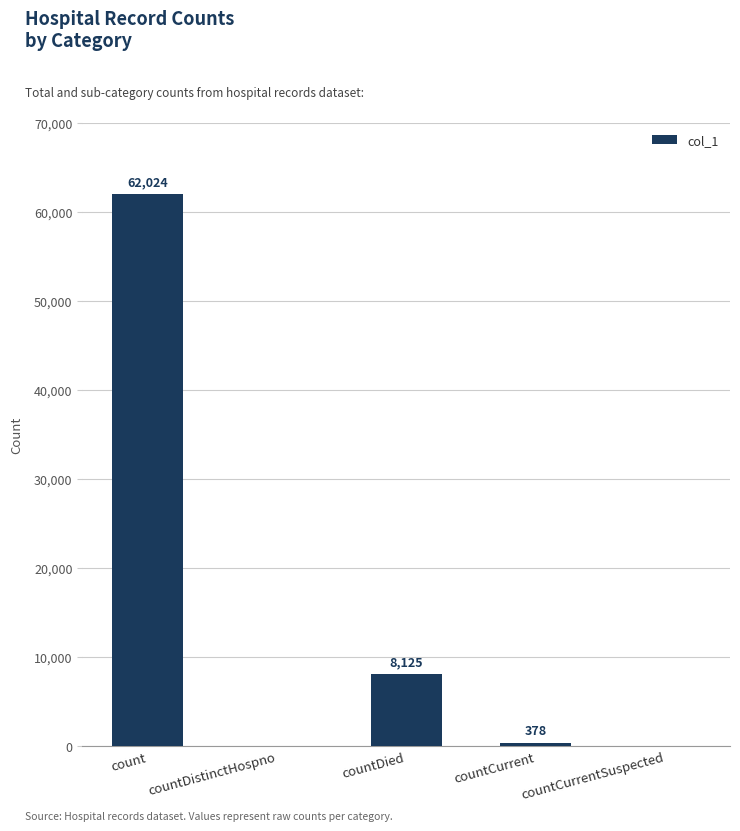

What is the sum of all values?

70527